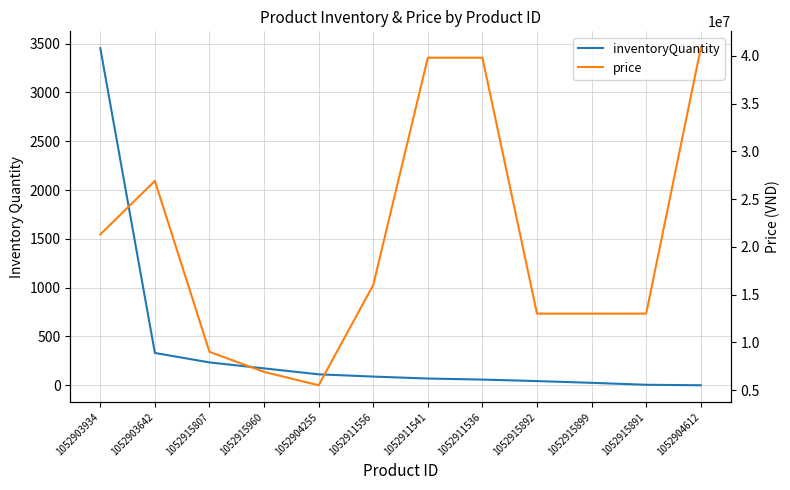

What is the lowest value of the price series?

5500000